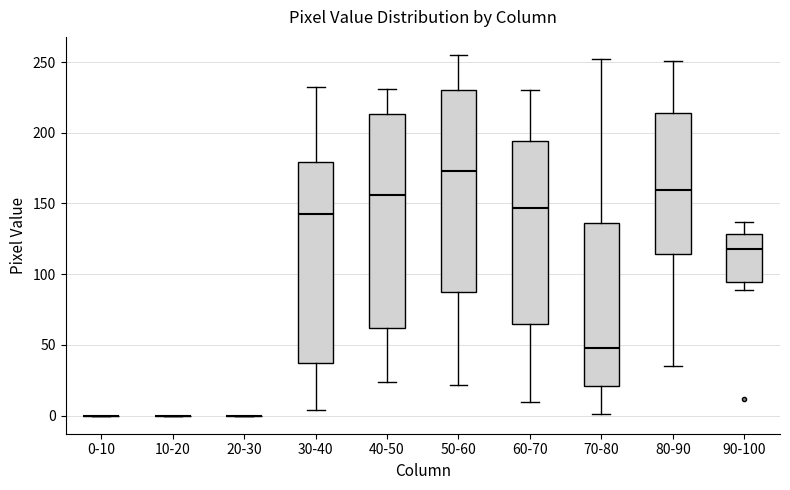

Reading left to right, read every box against the y-axis: the position of its median line, the range the box covers, and the ends of its whiskers. The values are not printed on the chart, so give them approximately, as read against the axis.

0-10: box collapsed to a line at 0, whiskers 0 to 0
10-20: box collapsed to a line at 0, whiskers 0 to 0
20-30: box collapsed to a line at 0, whiskers 0 to 0
30-40: median 145, box 35 to 180, whiskers 5 to 230
40-50: median 155, box 60 to 215, whiskers 25 to 230
50-60: median 175, box 90 to 230, whiskers 20 to 255
60-70: median 145, box 65 to 195, whiskers 10 to 230
70-80: median 50, box 20 to 135, whiskers 0 to 250
80-90: median 160, box 115 to 215, whiskers 35 to 250
90-100: median 120, box 95 to 130, whiskers 90 to 135